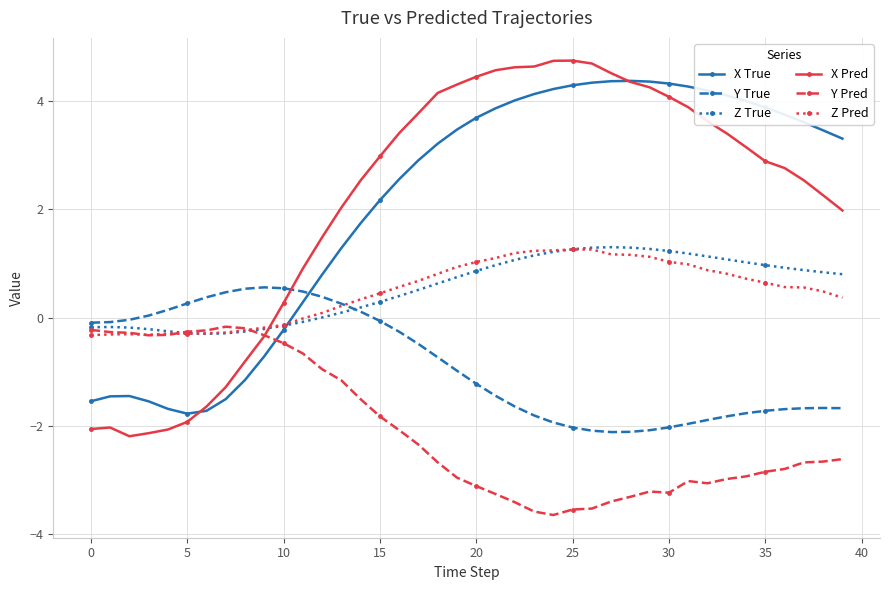

What is the greatest value displayed?

4.7